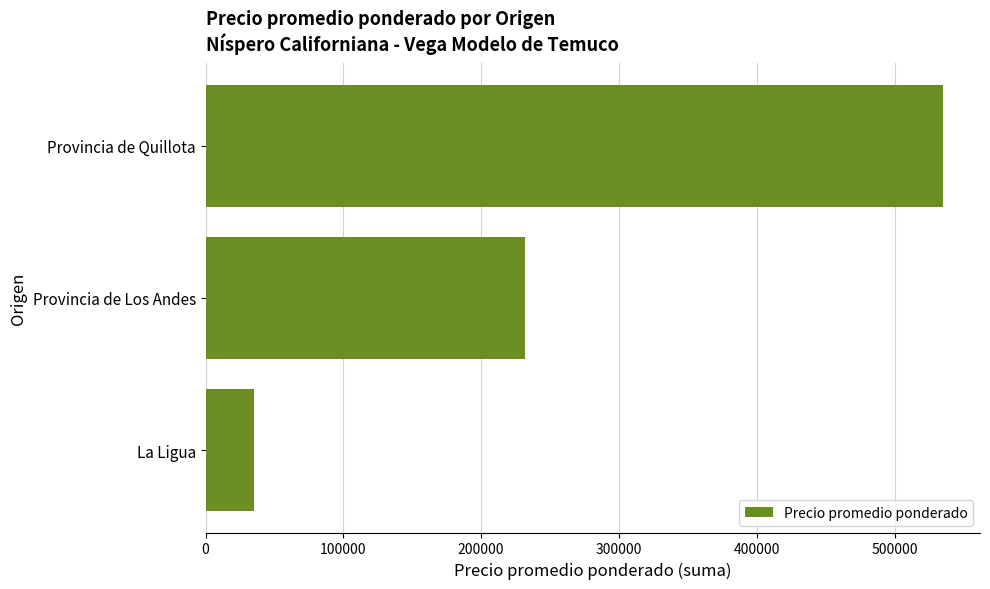

What is the difference between the maximum and minimum values?

500200